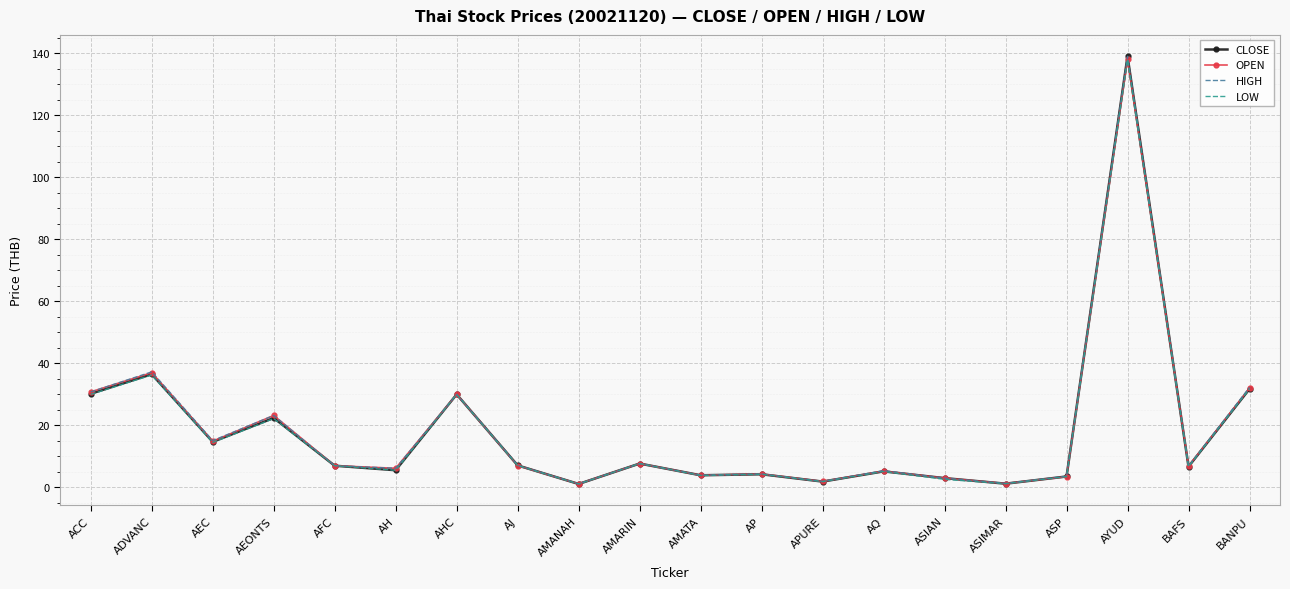

What position from the right is AHC?

14